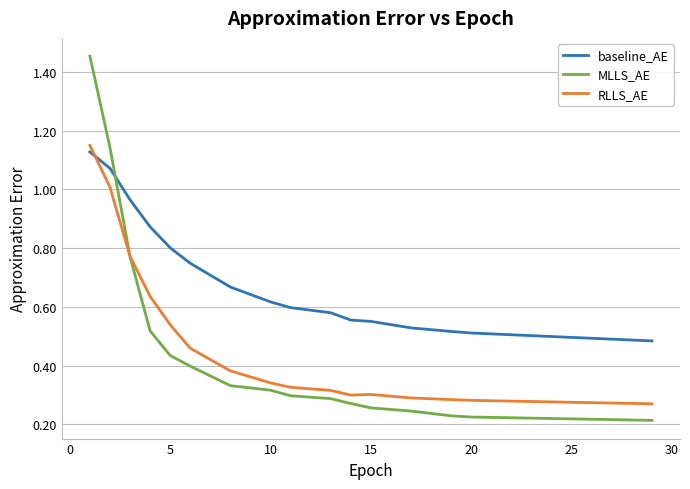

How many intersections are there between baseline_AE and MLLS_AE?

1